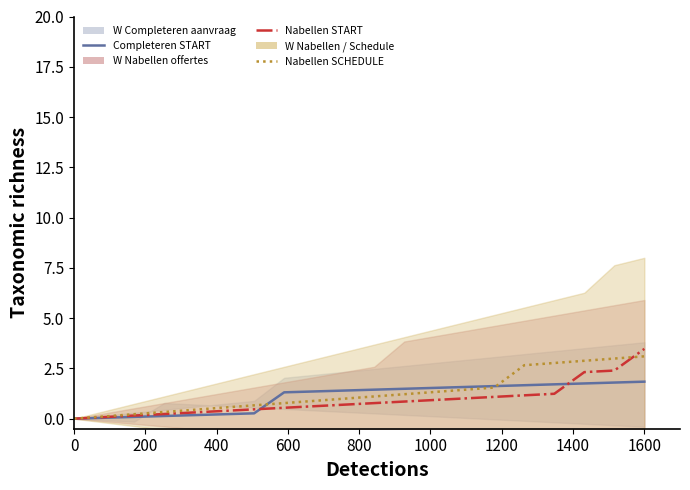

Rank the series by their average value, from lowest to highest.

W_Nabellen offertes START, W_Completeren aanvraag START, W_Nabellen offertes SCHEDULE